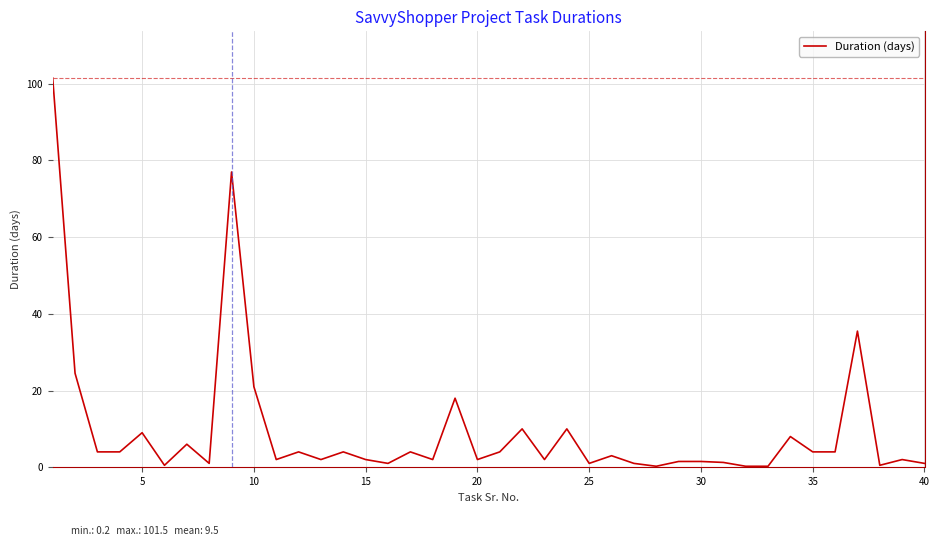

True or false: the data shows 2.0 at 20.

True